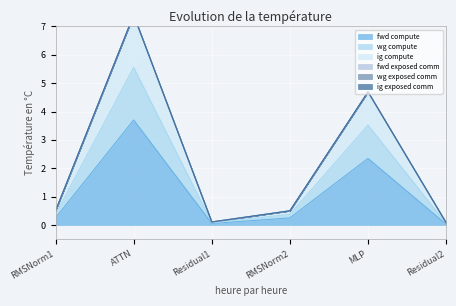

The ig compute series shows 7.4 at ATTN. True or false?

True